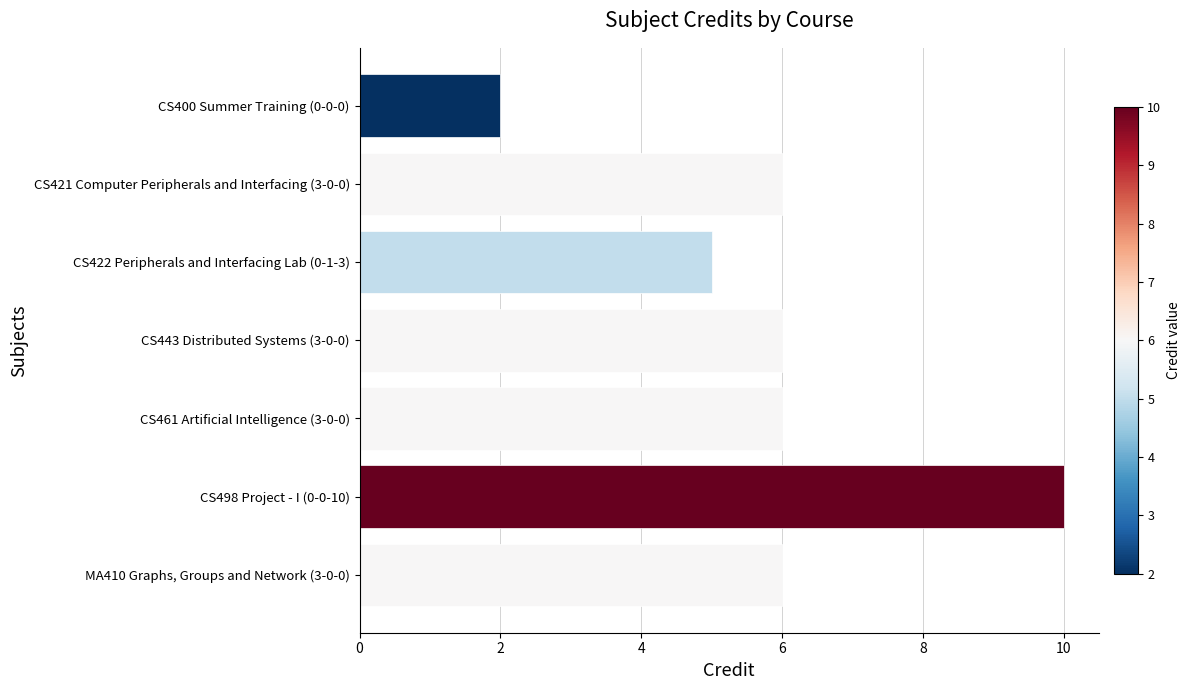

What is the label of the 7th bar from the top?

MA410 Graphs, Groups and Network (3-0-0)